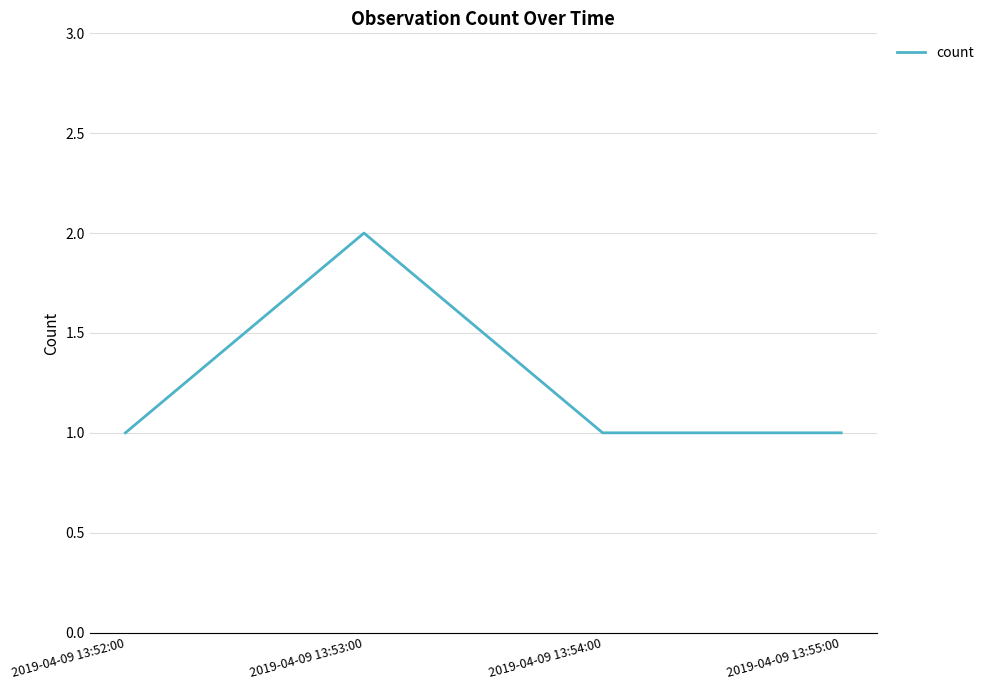

What position from the right is 2019-04-09 13:55:00?

1